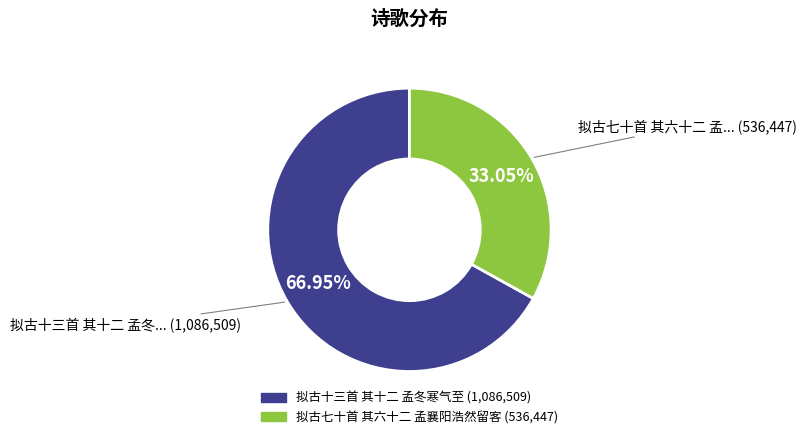

Rank the categories by value from highest to lowest.

拟古十三首 其十二 孟冬寒气至, 拟古七十首 其六十二 孟襄阳浩然留客